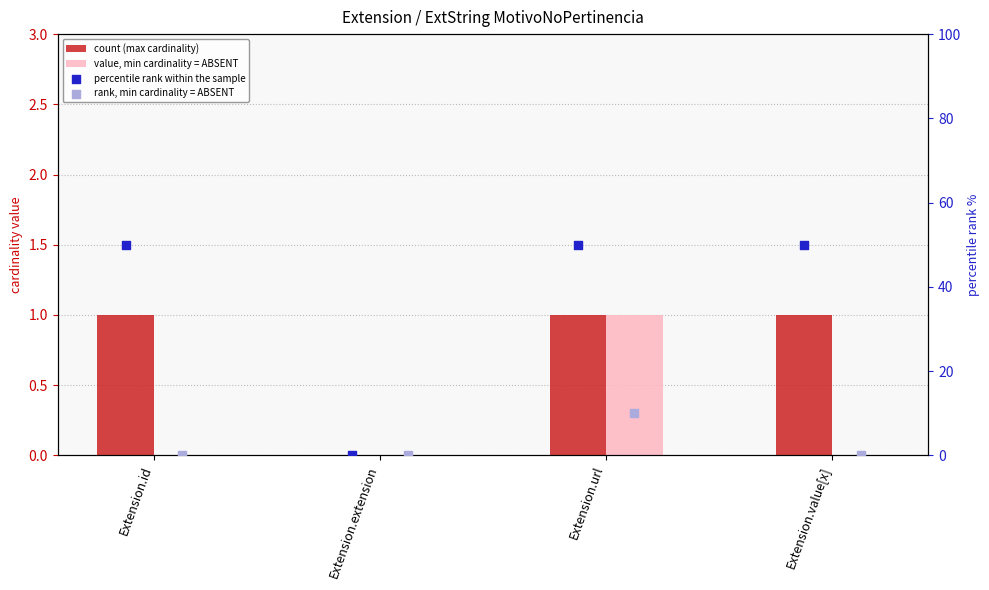

At which category is the sum across all series the highest?

Extension.url